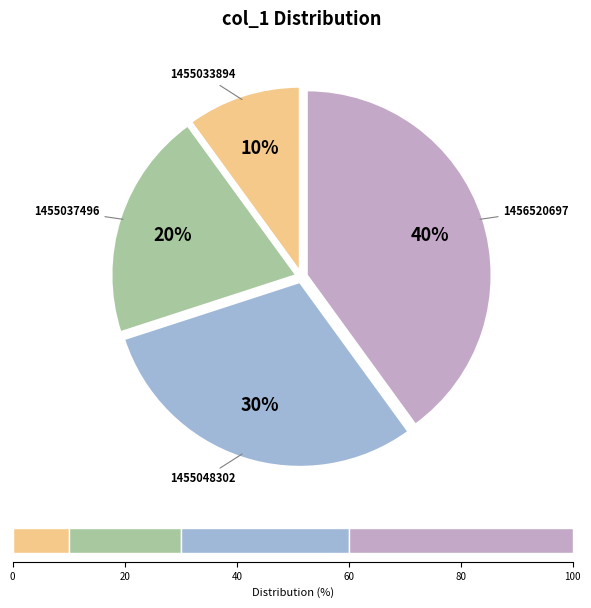

True or false: 1455033894 accounts for 18% of the total.

False